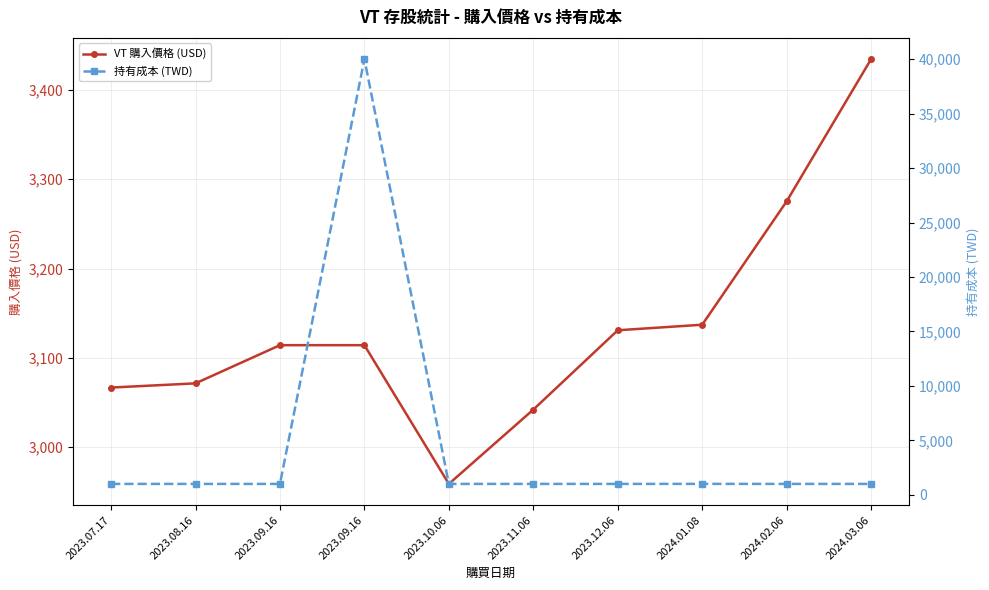

What is the difference between the highest and lowest values at 2023.09.16?

2114.2